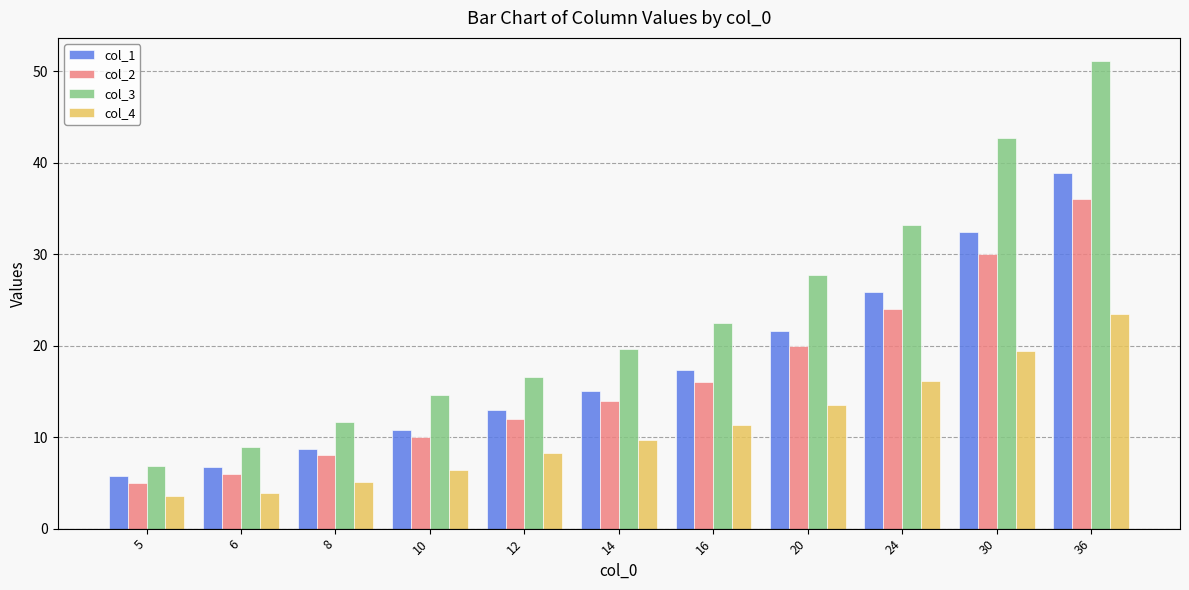

How many categories are shown in the chart?

11